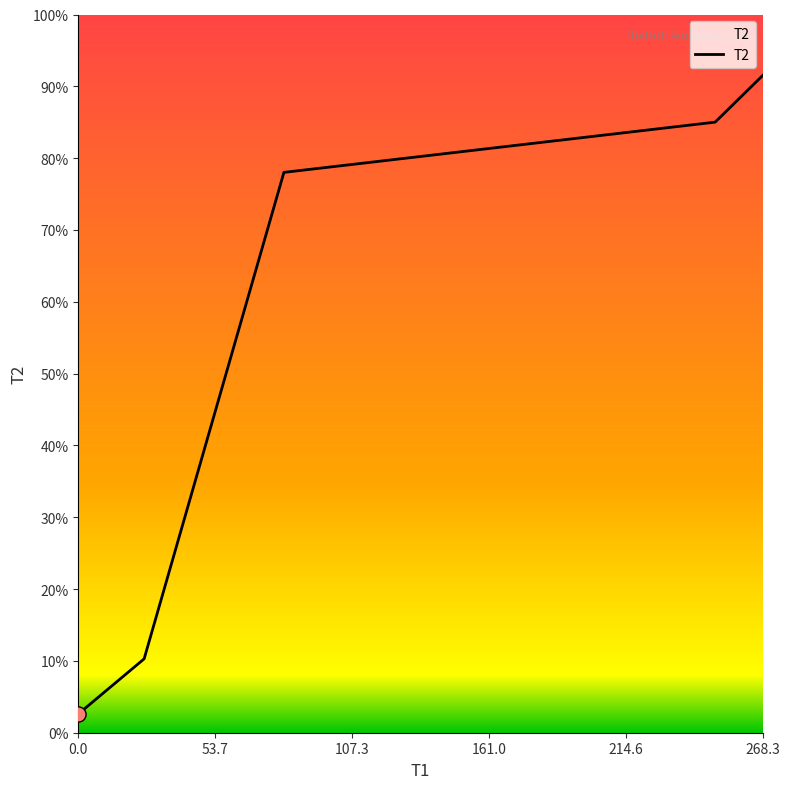

Does the chart have visible grid lines?

No